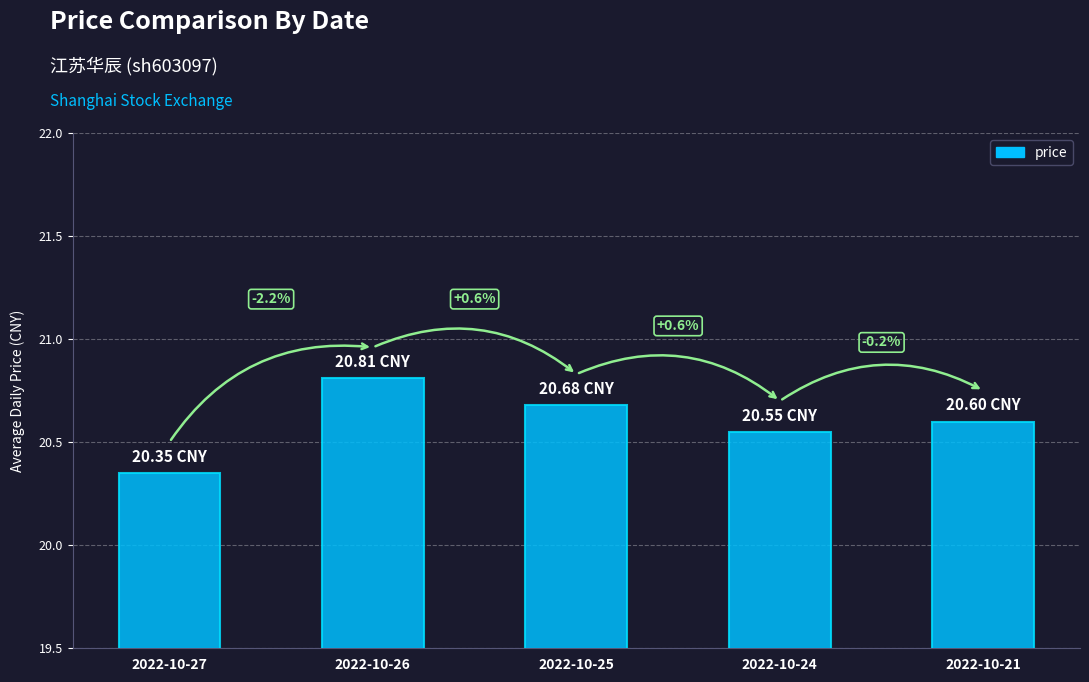

What is the average value?

20.6